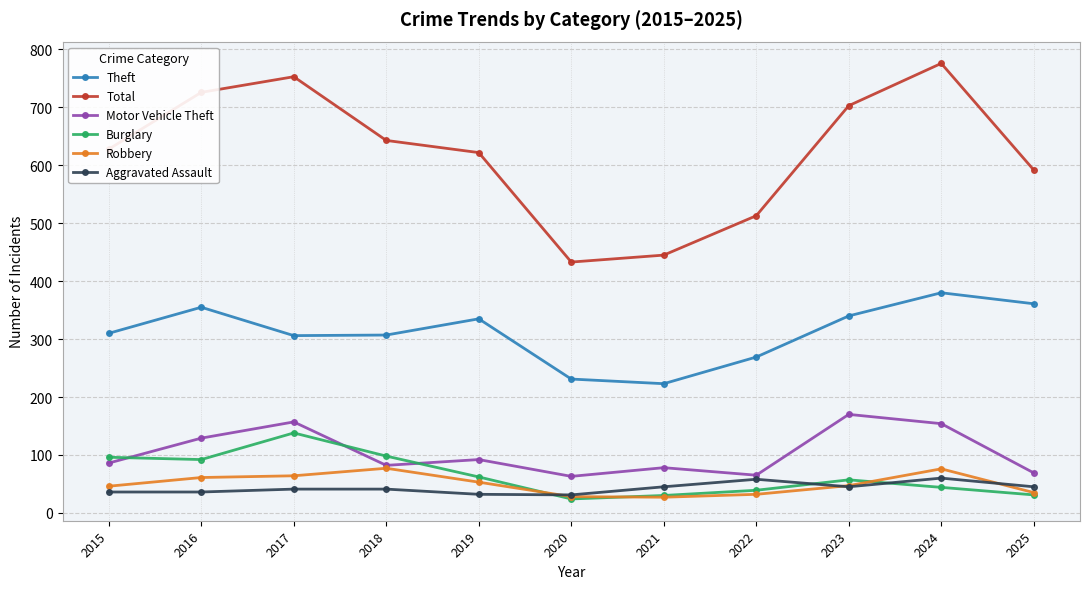

What is the value of the Robbery point at the 1st from the left?

46